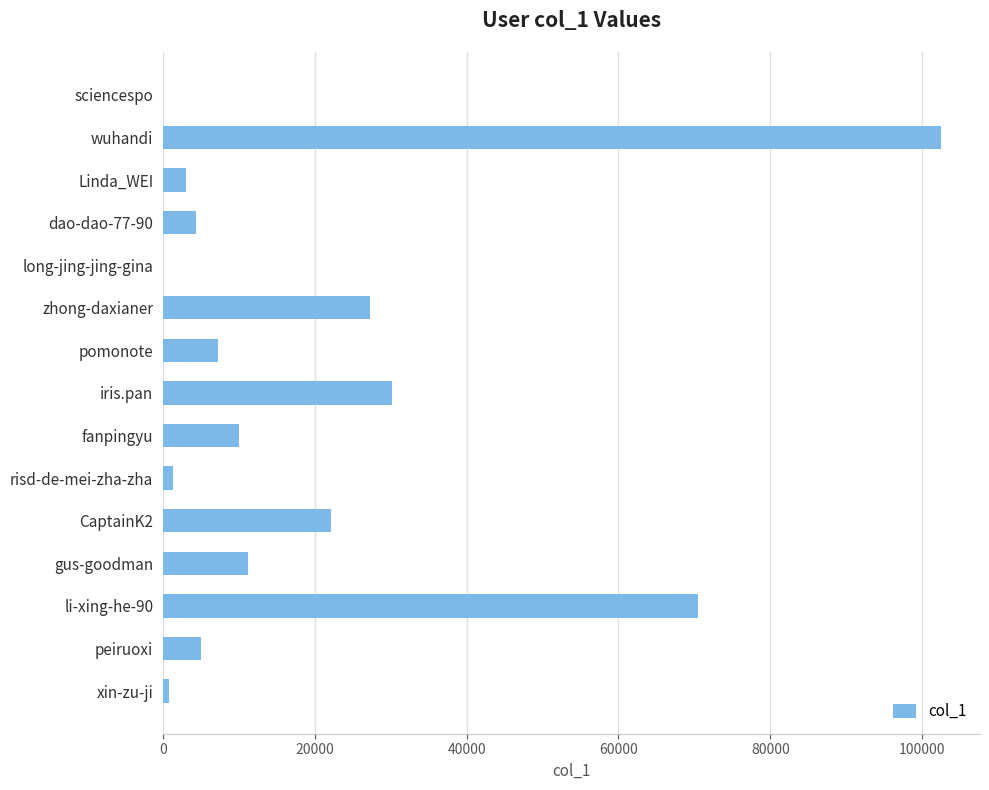

Are the bars horizontal?

Yes